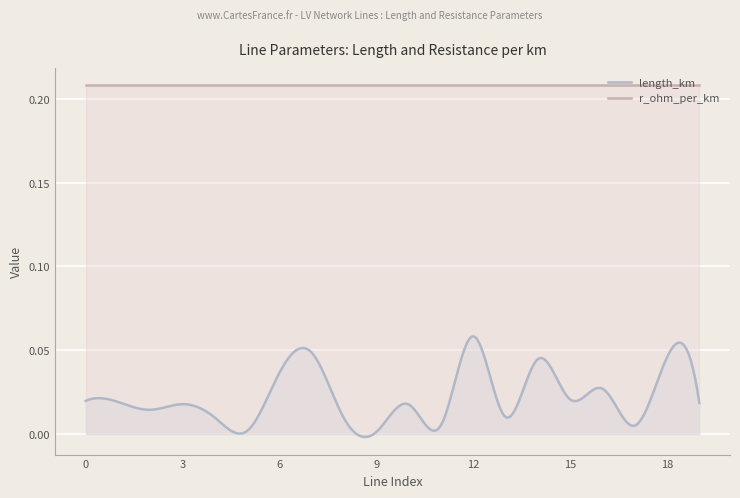

How many lines are shown in the chart?

2